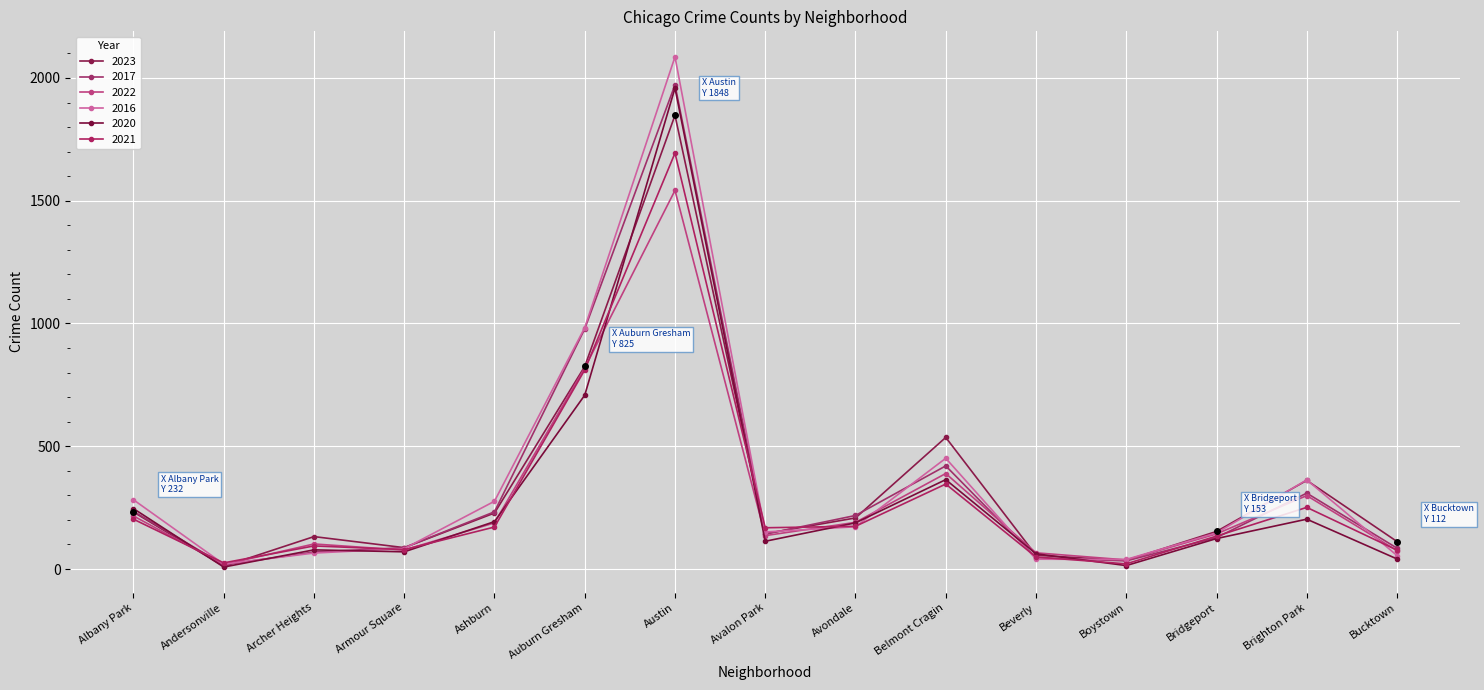

Which category has the highest value in the 2023 series?

Austin